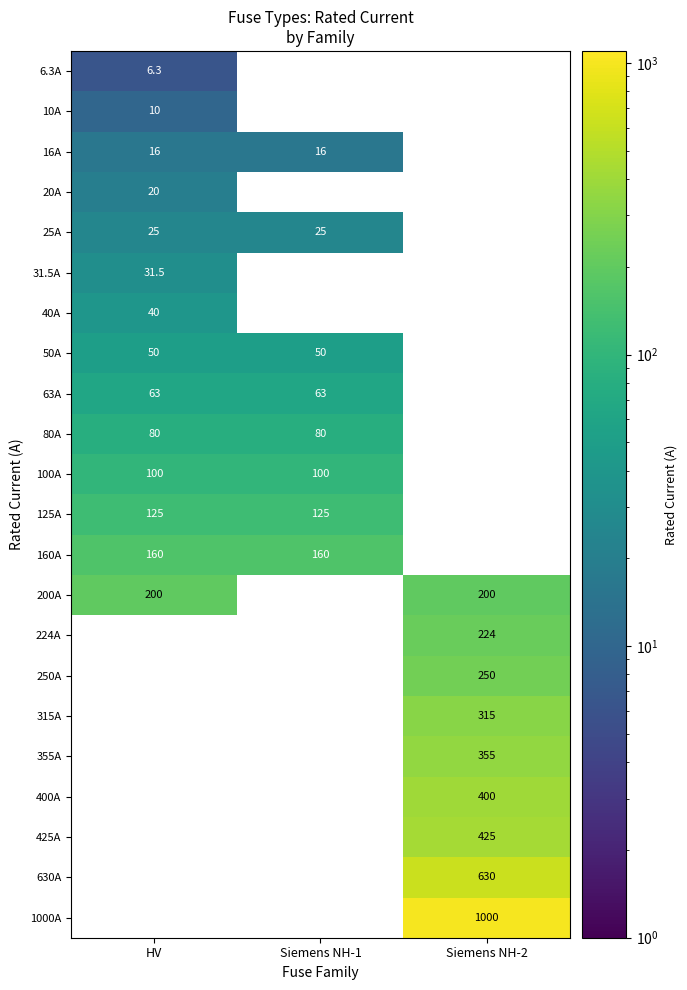

True or false: 400A has a value of 152.4 at Siemens NH-2.

False